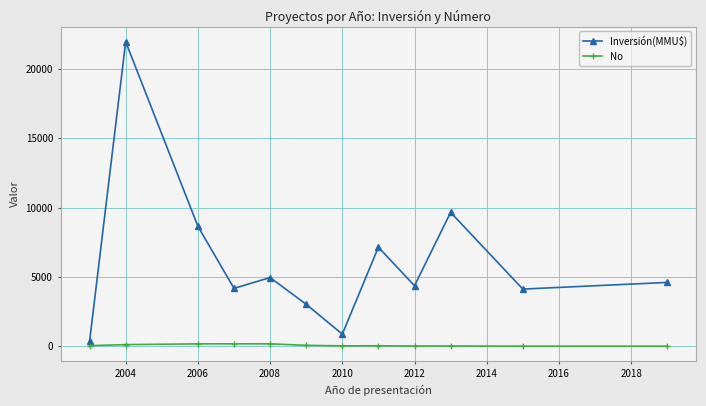

Is this an area chart (filled region under the line)?

No